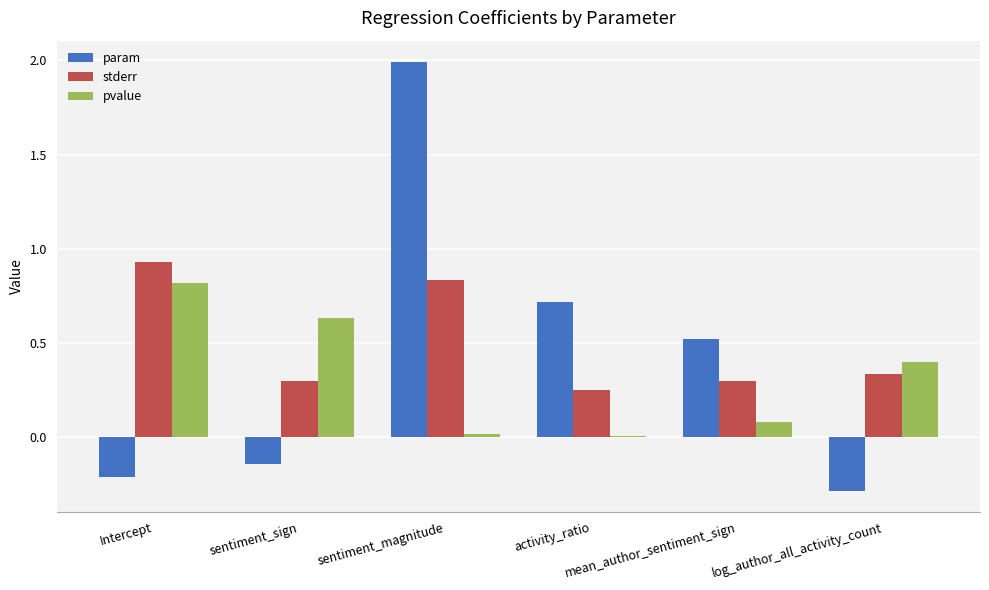

How many groups of bars are there?

6